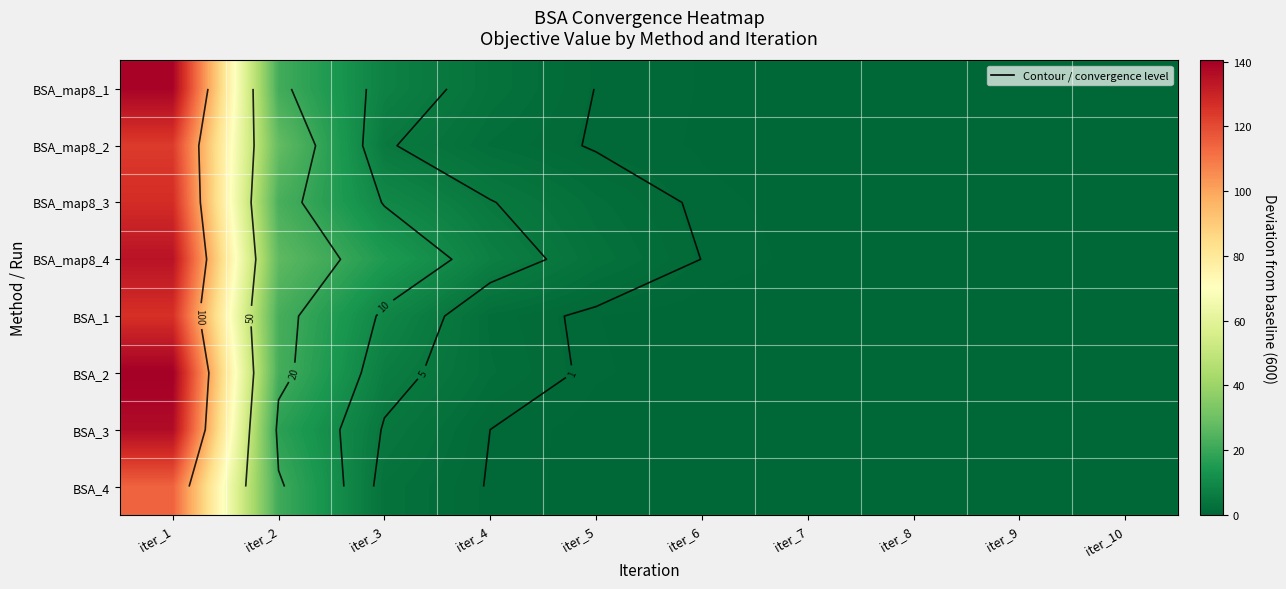

What is the difference between the maximum and minimum values in the BSA_map8_1 series?

139.1